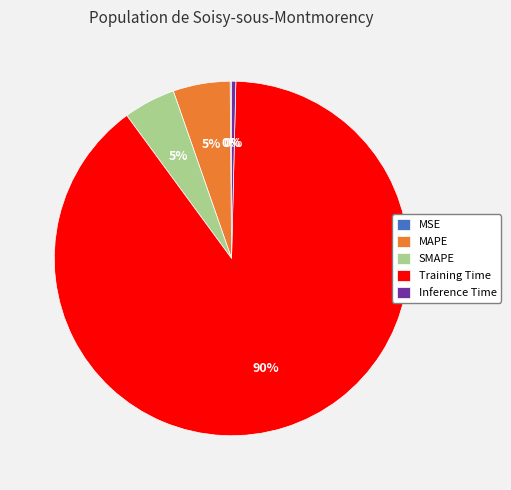

To the nearest percent, what is the combined percentage of Inference Time and Training Time?

90%